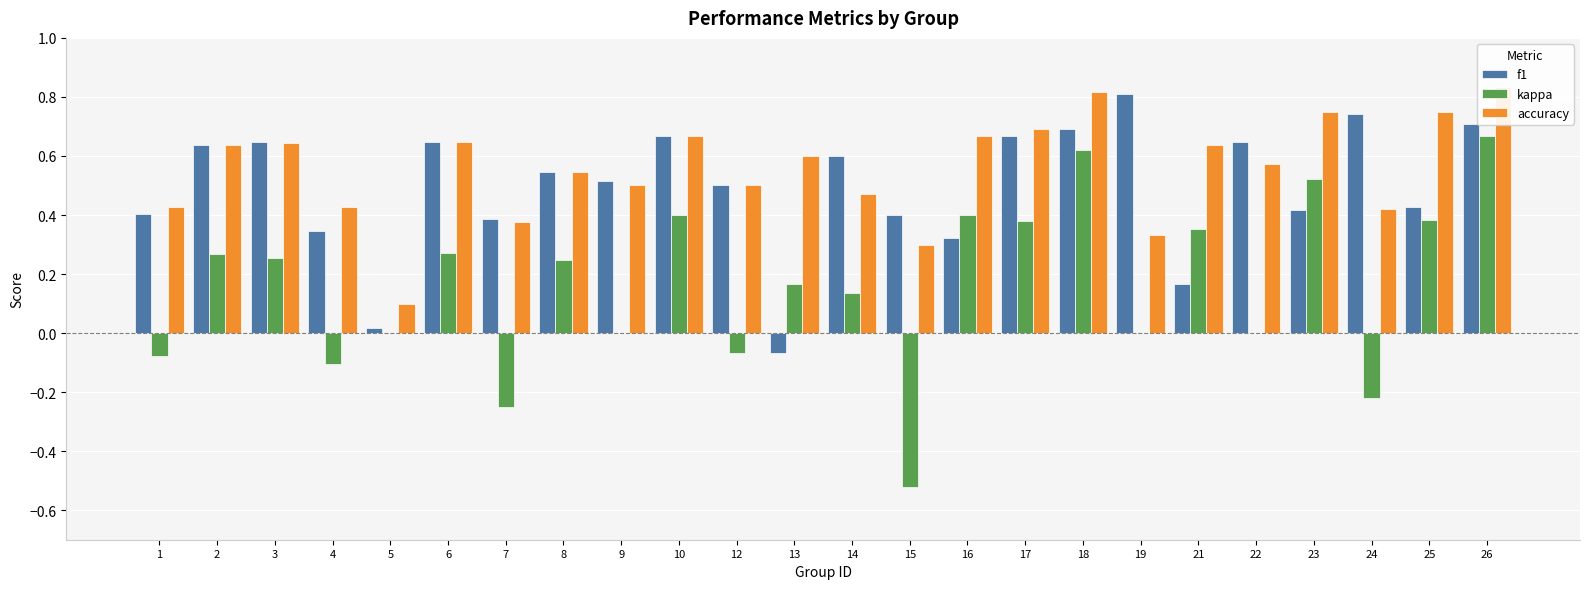

Reading right to left, transcribe all the data shown in this chart.

f1: 26=0.7	25=0.4	24=0.7	23=0.4	22=0.6	21=0.2	19=0.8	18=0.7	17=0.7	16=0.3	15=0.4	14=0.6	13=-0.1	12=0.5	10=0.7	9=0.5	8=0.5	7=0.4	6=0.6	5=0.0	4=0.3	3=0.6	2=0.6	1=0.4
kappa: 26=0.7	25=0.4	24=-0.2	23=0.5	22=0.0	21=0.4	19=0.0	18=0.6	17=0.4	16=0.4	15=-0.5	14=0.1	13=0.2	12=-0.1	10=0.4	9=0.0	8=0.2	7=-0.2	6=0.3	5=0.0	4=-0.1	3=0.3	2=0.3	1=-0.1
accuracy: 26=0.8	25=0.8	24=0.4	23=0.8	22=0.6	21=0.6	19=0.3	18=0.8	17=0.7	16=0.7	15=0.3	14=0.5	13=0.6	12=0.5	10=0.7	9=0.5	8=0.5	7=0.4	6=0.6	5=0.1	4=0.4	3=0.6	2=0.6	1=0.4